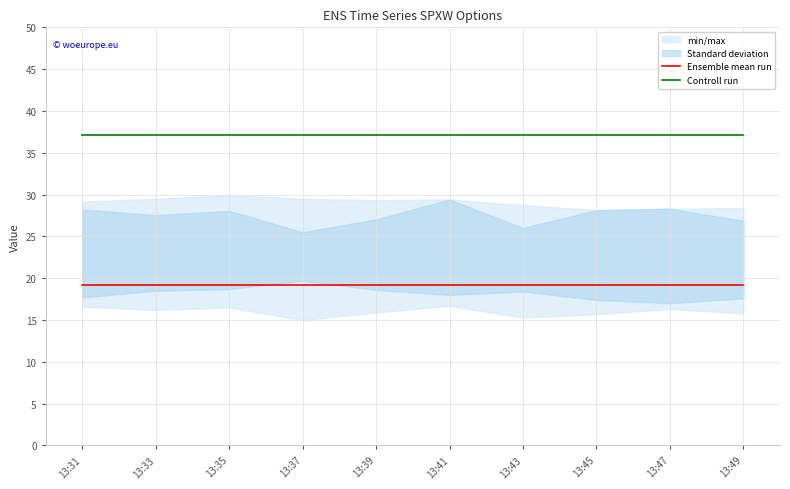

What is the spread (max minus min) of values at 13:49?

17.9